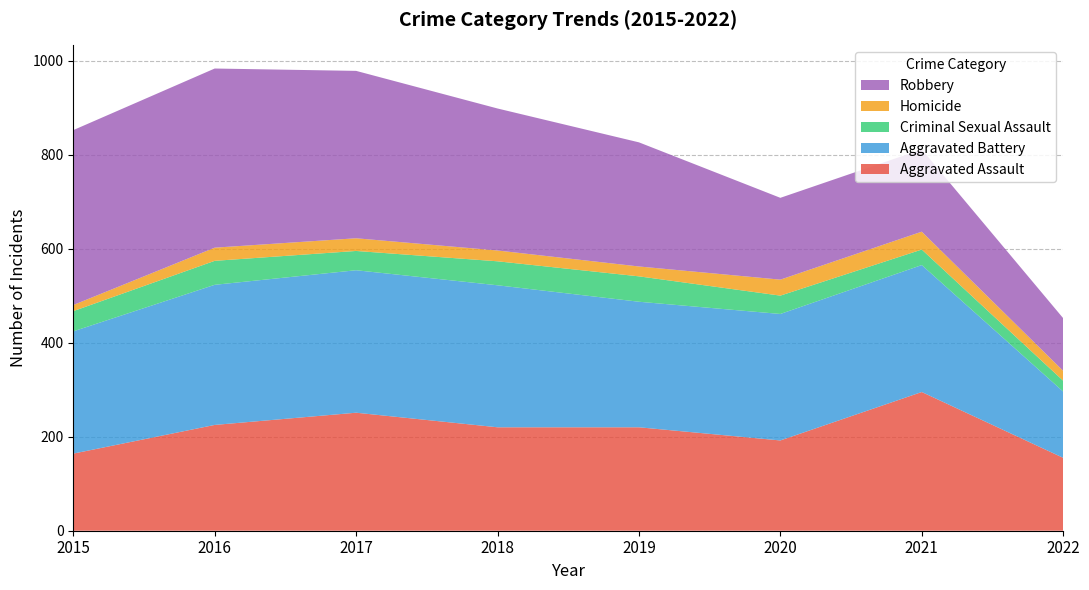

Reading left to right, extract all data points from this chart.

Aggravated Assault: 2015=164	2016=225	2017=251	2018=220	2019=220	2020=192	2021=295	2022=155
Aggravated Battery: 2015=260	2016=298	2017=303	2018=302	2019=267	2020=269	2021=270	2022=141
Criminal Sexual Assault: 2015=43	2016=51	2017=41	2018=51	2019=54	2020=39	2021=33	2022=23
Homicide: 2015=13	2016=28	2017=27	2018=23	2019=21	2020=34	2021=38	2022=21
Robbery: 2015=372	2016=381	2017=356	2018=302	2019=264	2020=174	2021=175	2022=112